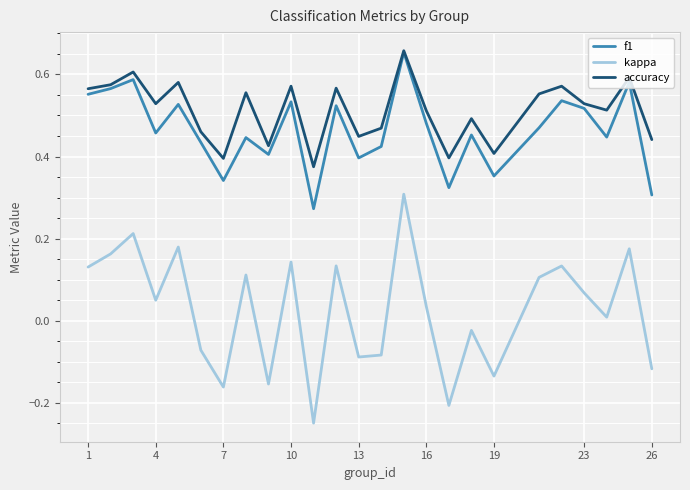

True or false: f1 and kappa intersect in this chart.

False